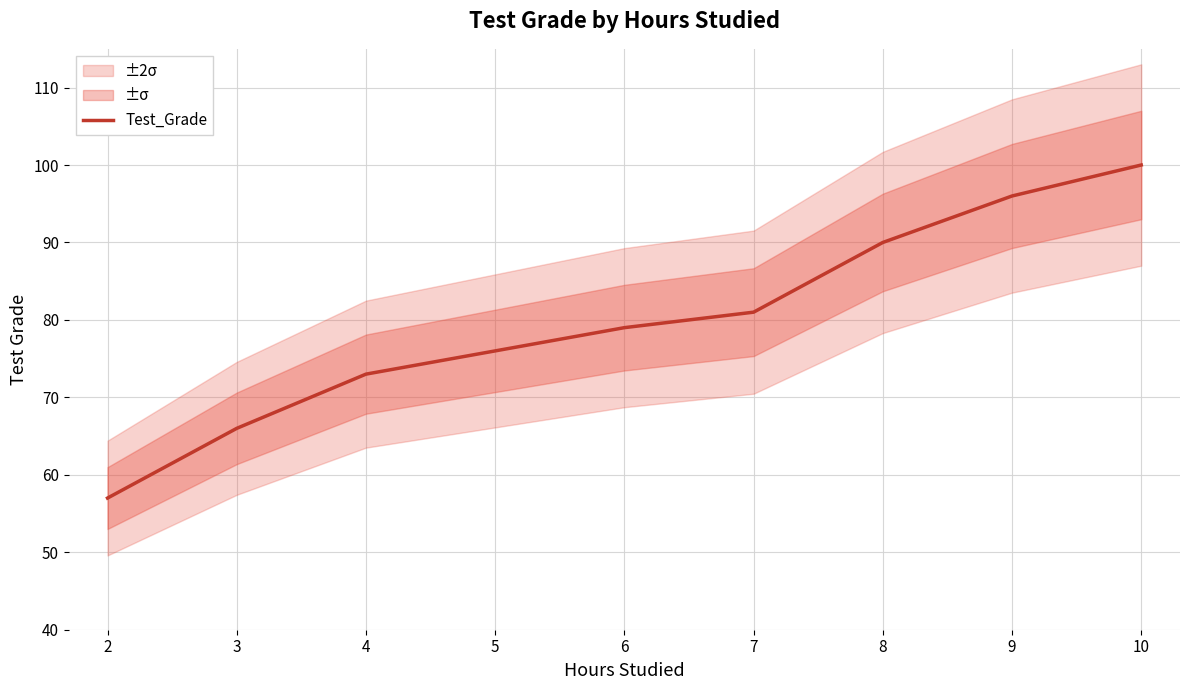

The Test_Grade series shows 79 at 6. True or false?

True